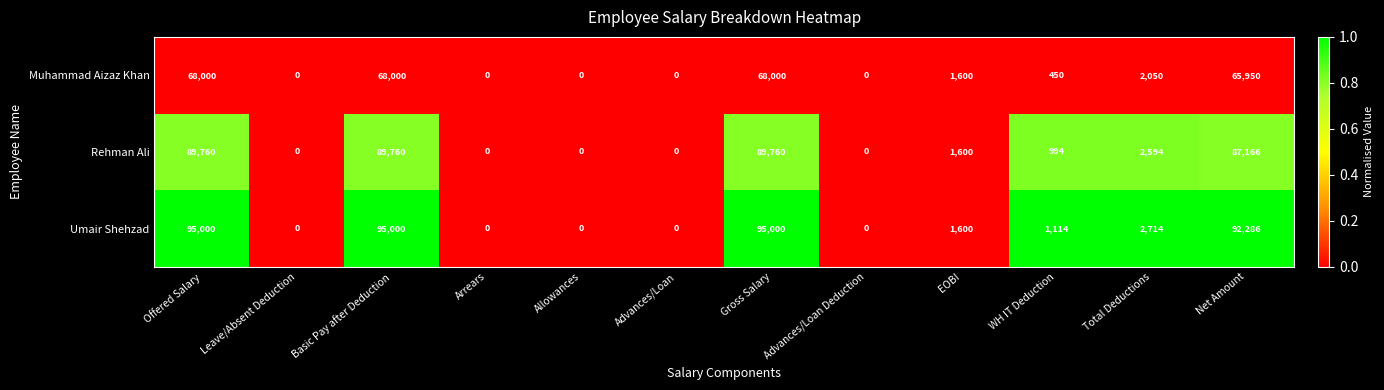

At which label is Rehman Ali closest to 44880?

Total Deductions